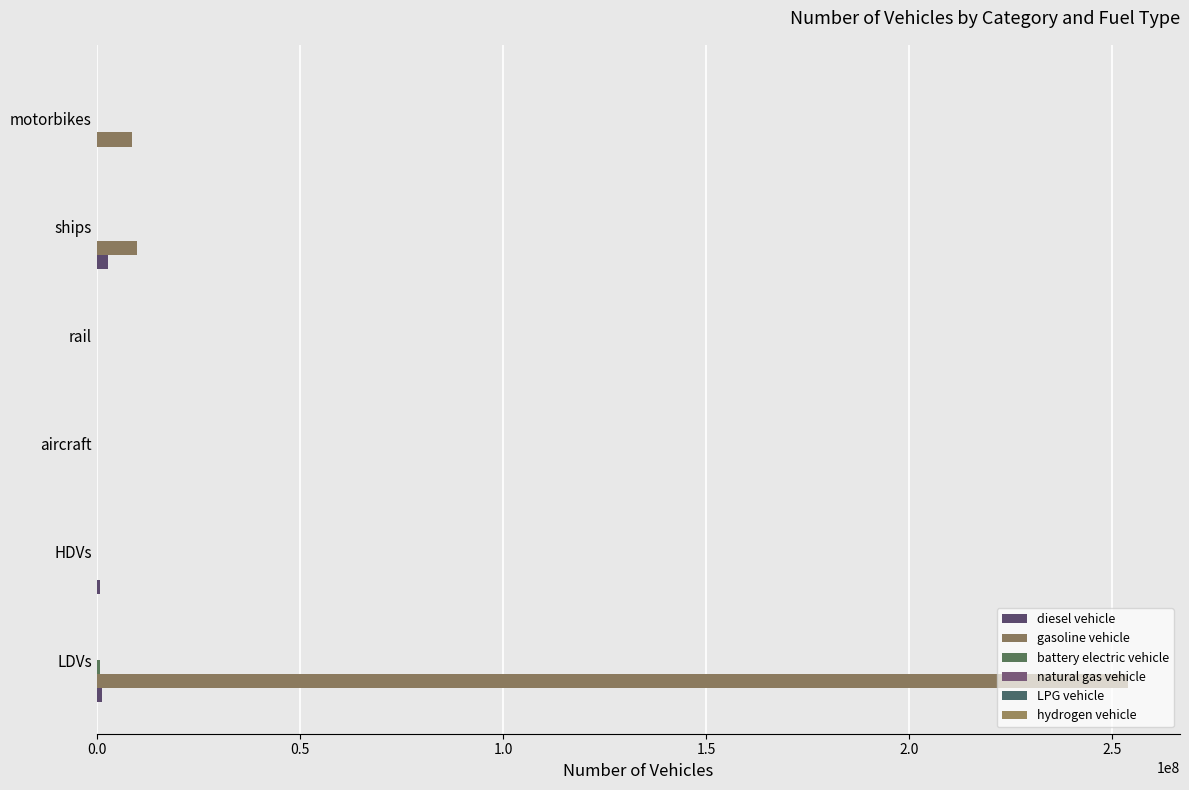

Count the number of data series in this chart.

6